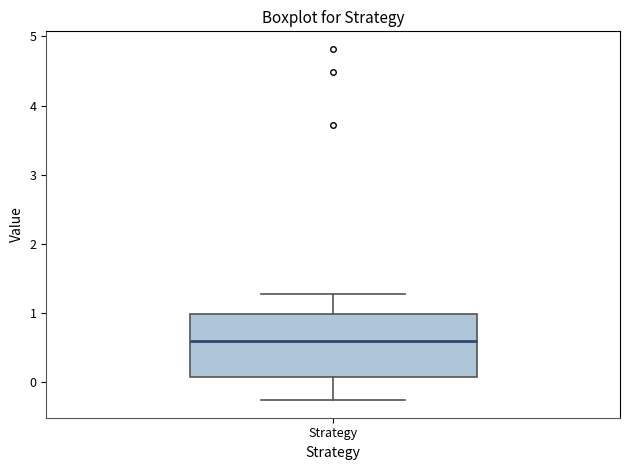

Where is the upper edge of the box for Strategy on the y-axis? The values are not printed on the chart, so give them approximately, as read against the axis.

1.0